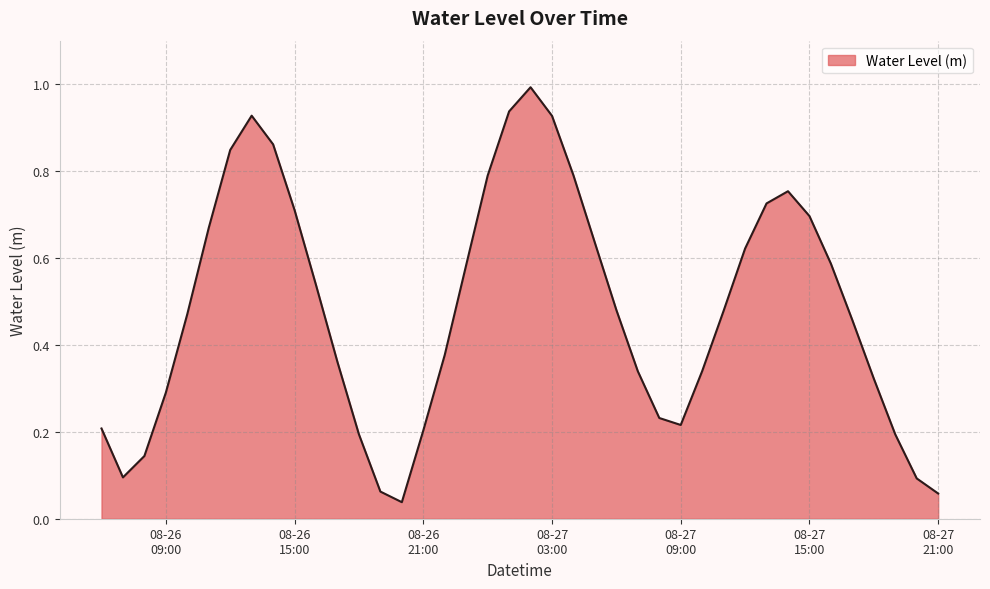

What is the maximum value shown in the chart?

1.0